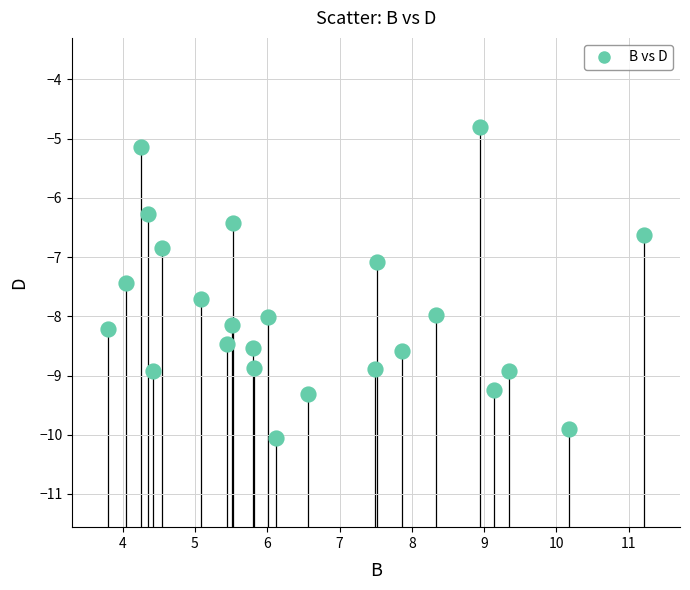

What is the range of X values (max minus min)?

7.4